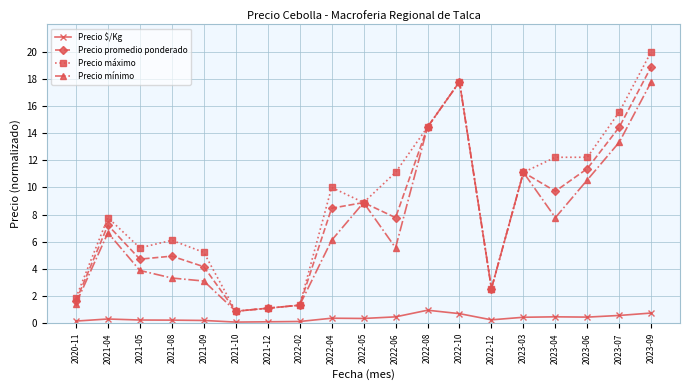

How many interior local valleys does the Precio mínimo series have?

4